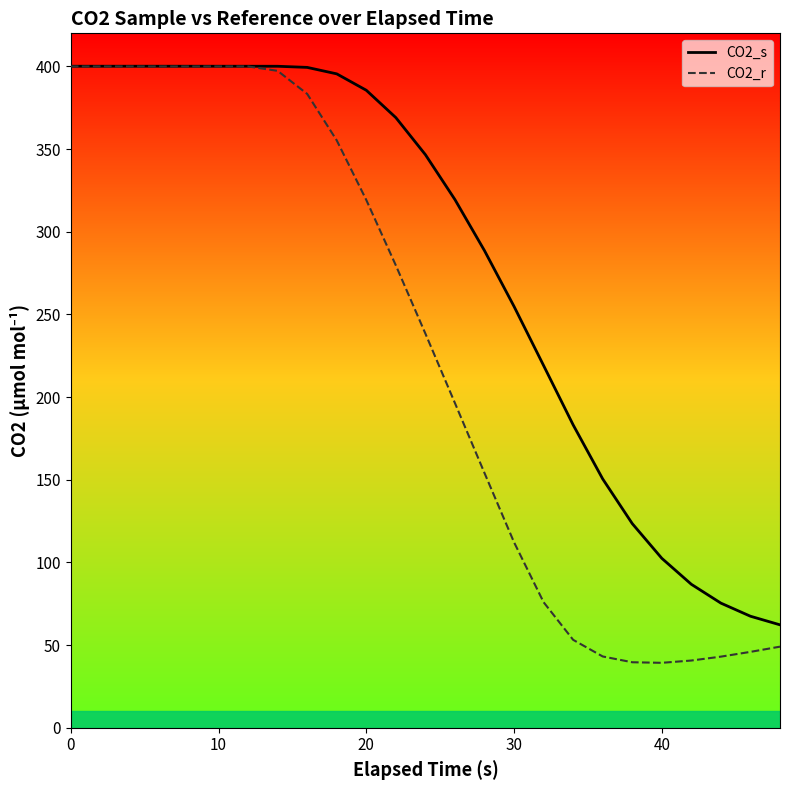

Is it true that CO2_s equals 683.0 at 0?

False